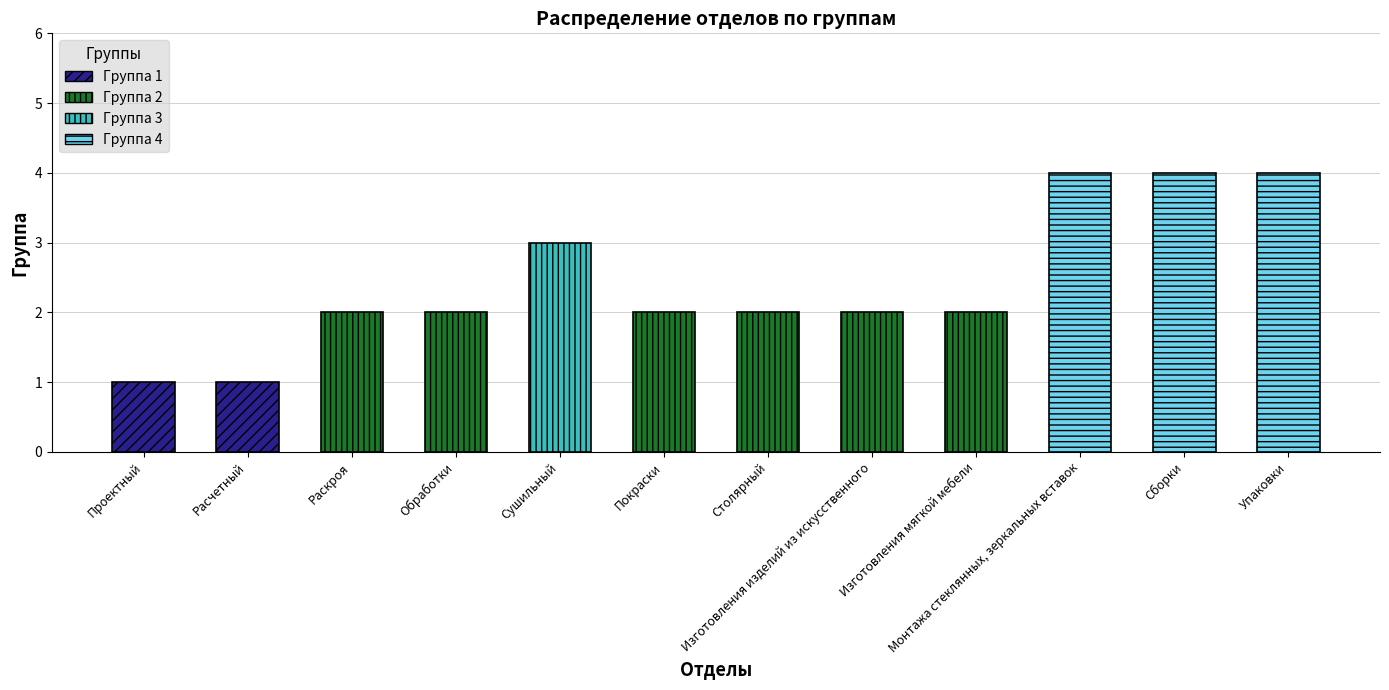

Between Покраски and Сборки, which is larger?

Сборки